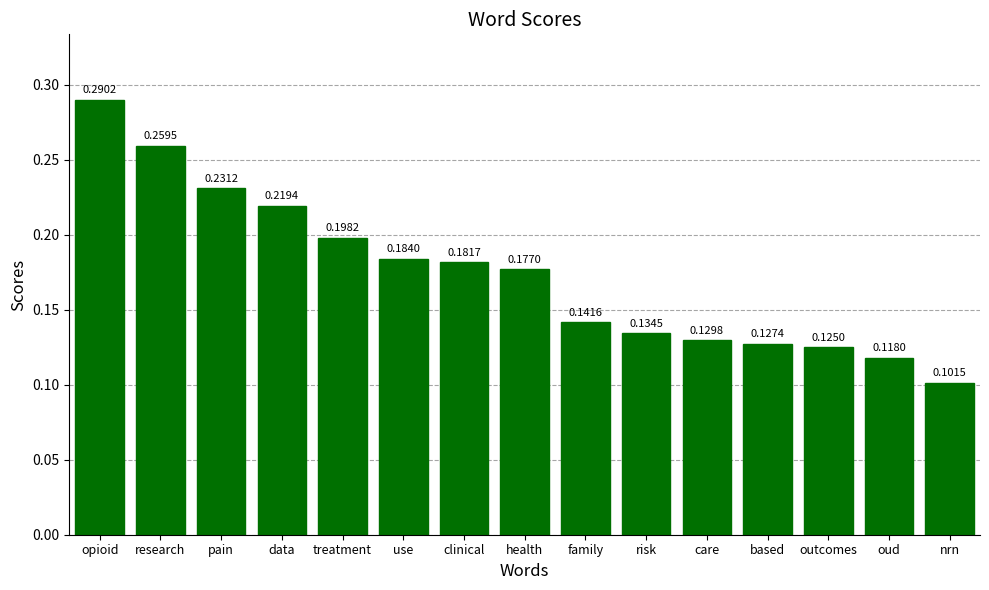

What is the label of the 12th bar from the left?

based